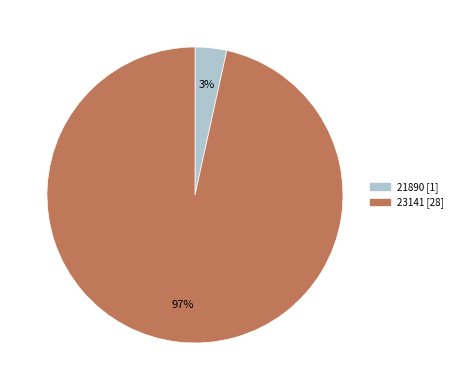

Is it true that 23141 is 97% of the pie?

True